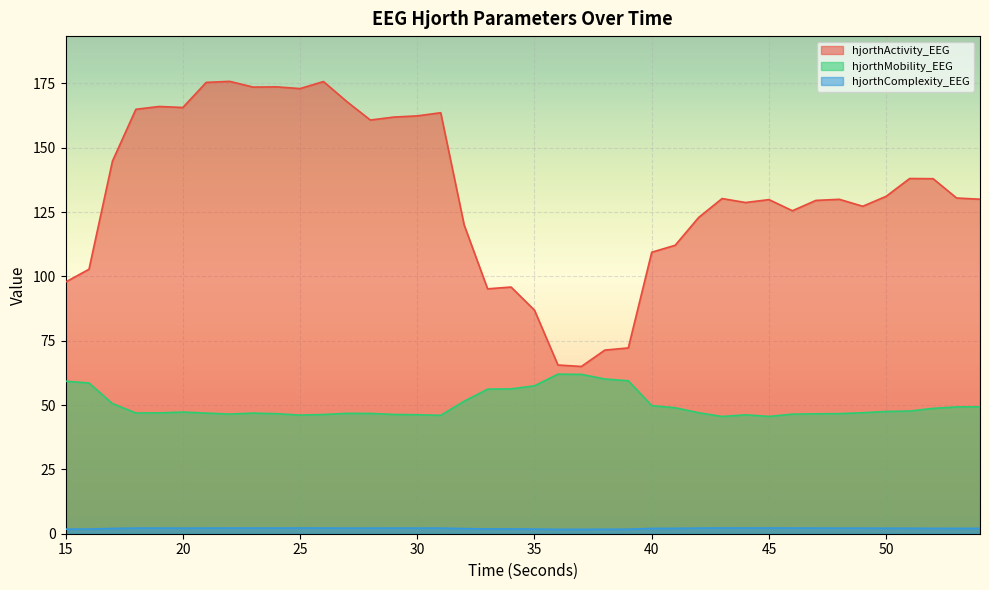

How many series are shown in this chart?

3